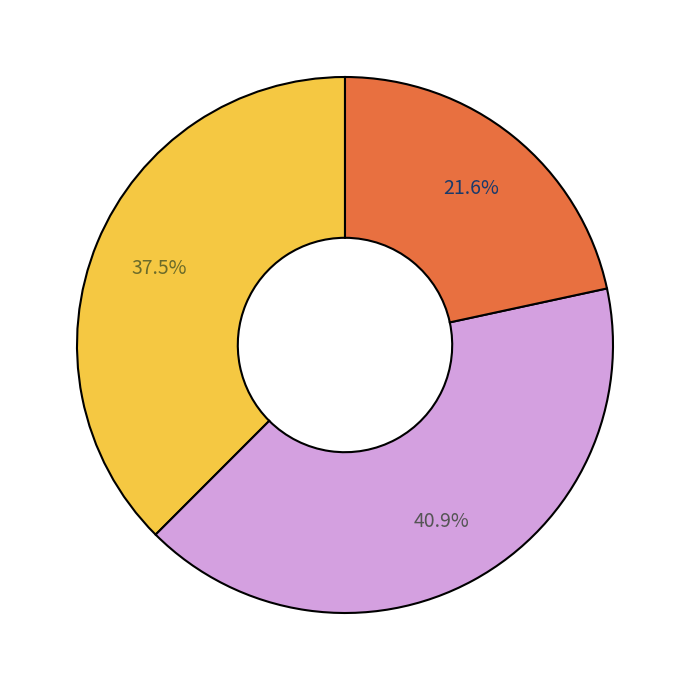

Does any single category account for the majority?

No